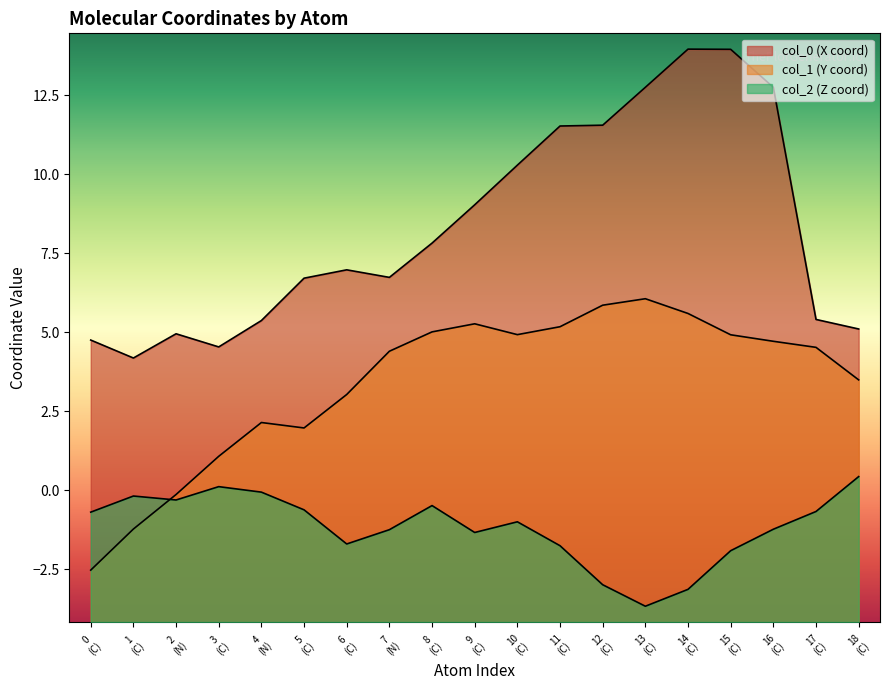

Which series has the largest range (max minus min)?

col_0 (X coord)